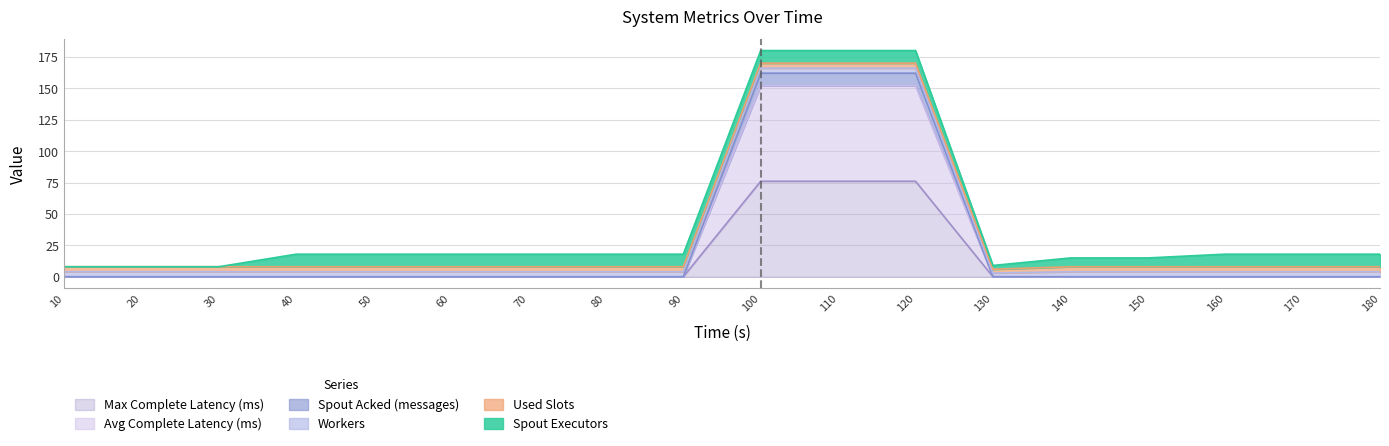

Does the chart have visible grid lines?

Yes